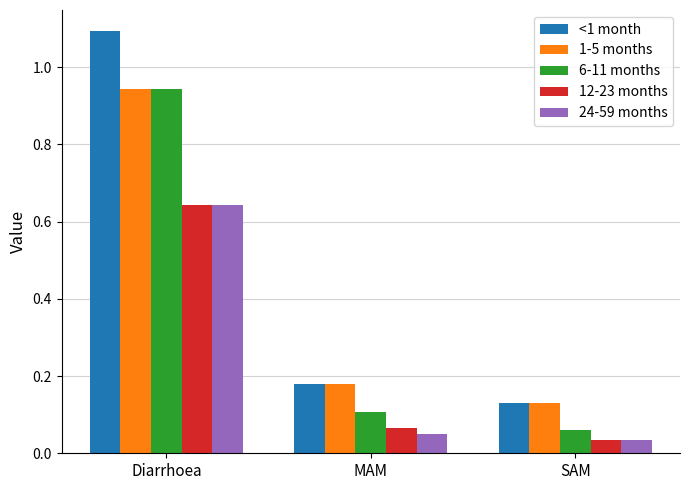

Which category has the highest value across all series?

Diarrhoea